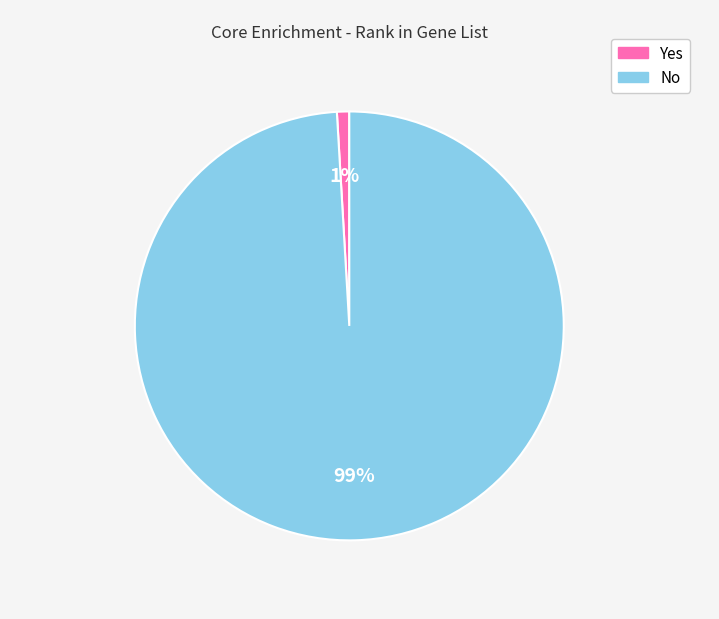

Does any single category account for the majority?

Yes